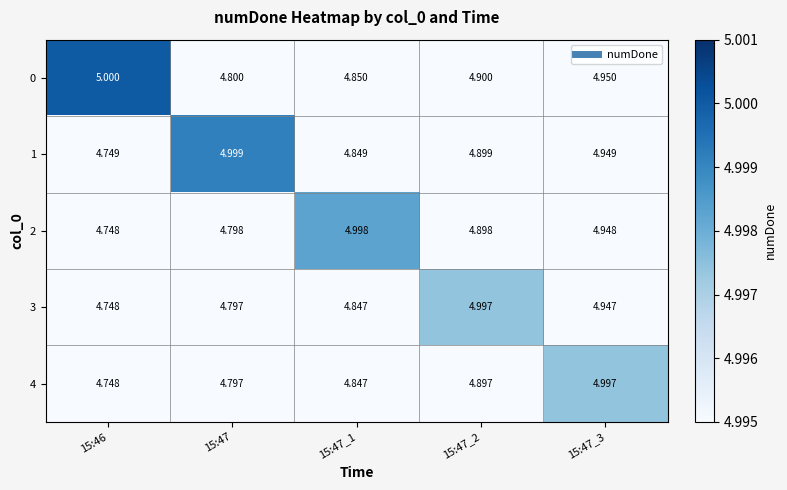

Rank the series by their average value, from lowest to highest.

4, 3, 2, 1, 0